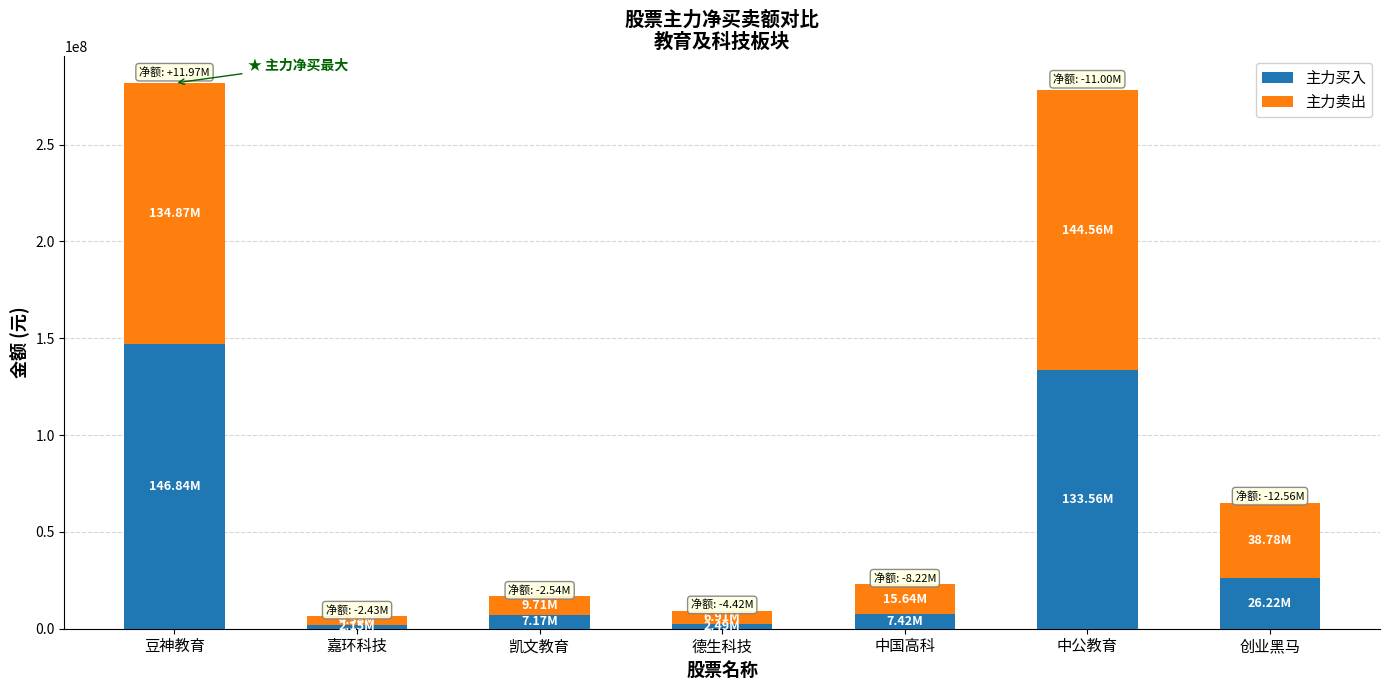

What is the difference between the second highest and second lowest values in the 主力买入 series?

131069859